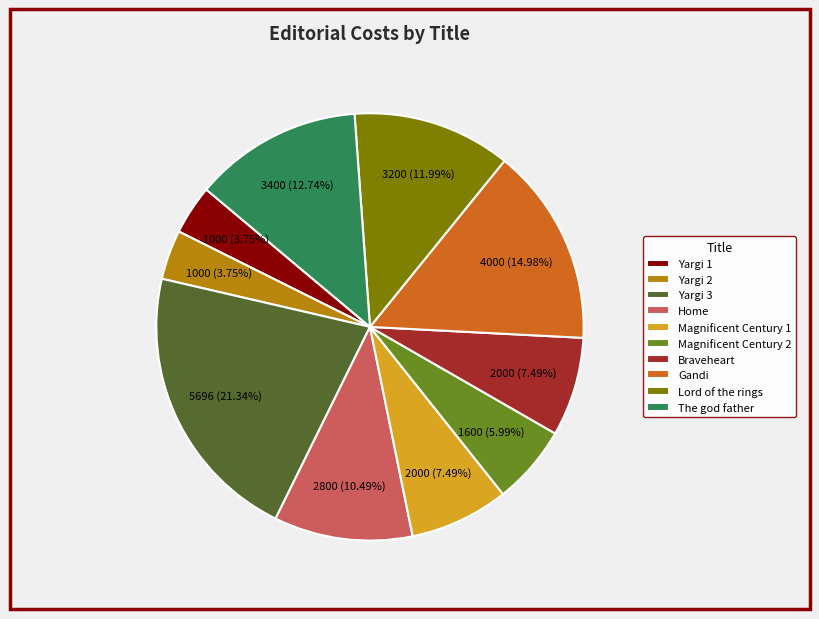

To the nearest percent, what portion does Yargi 1 represent?

4%